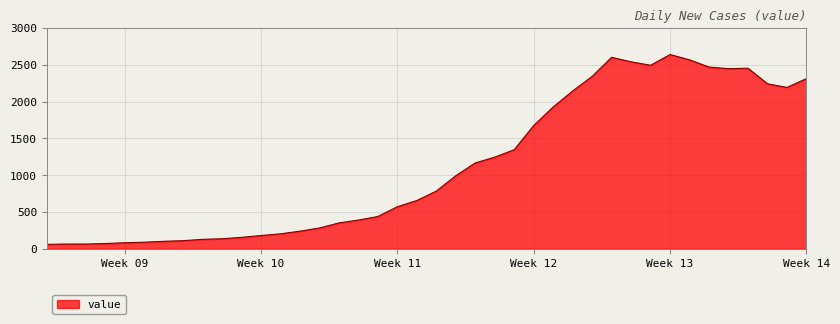

What is the difference between the maximum and minimum values?

2577